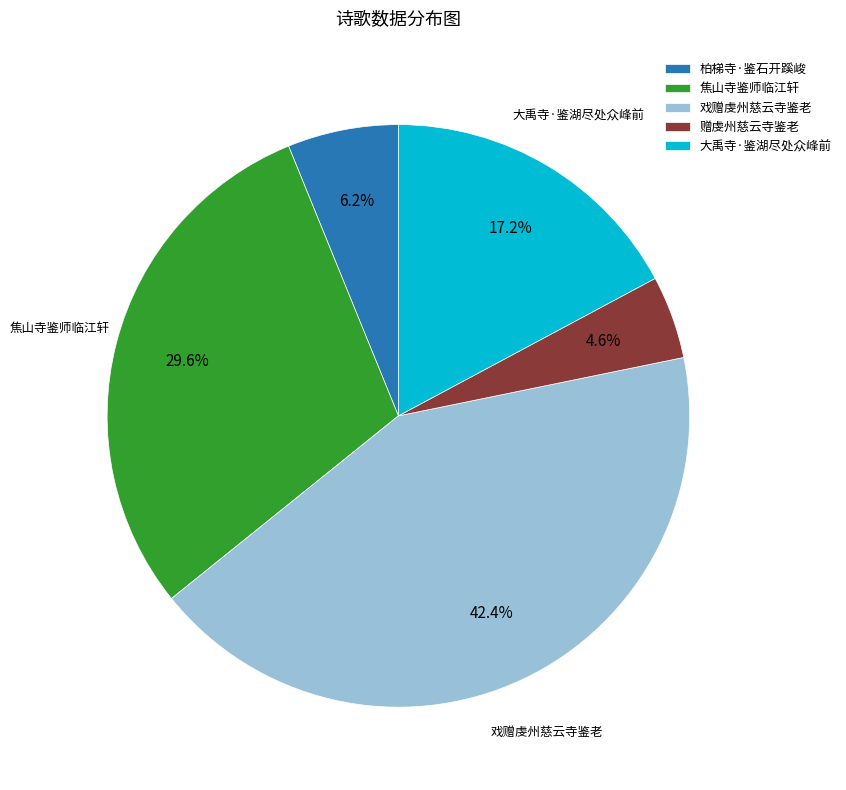

Which slice is the smallest?

赠虔州慈云寺鉴老